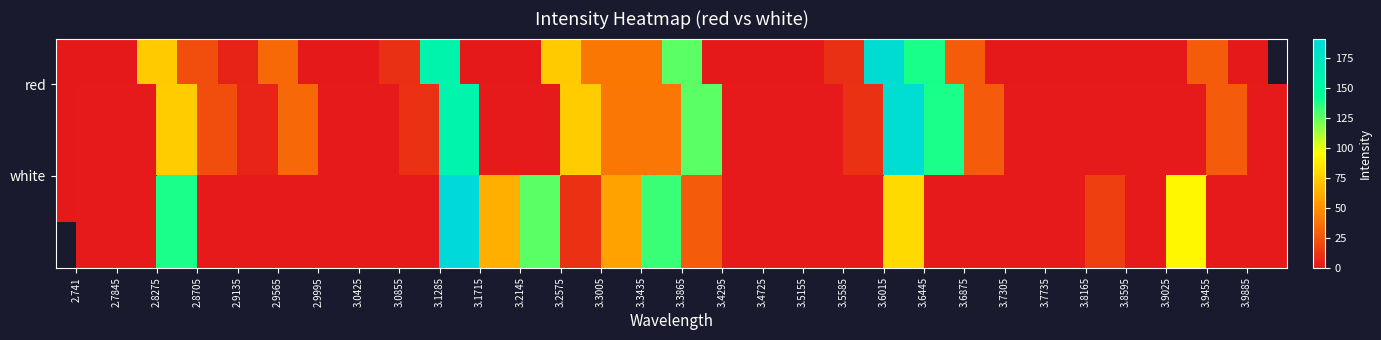

Count the number of categories in the chart.

30